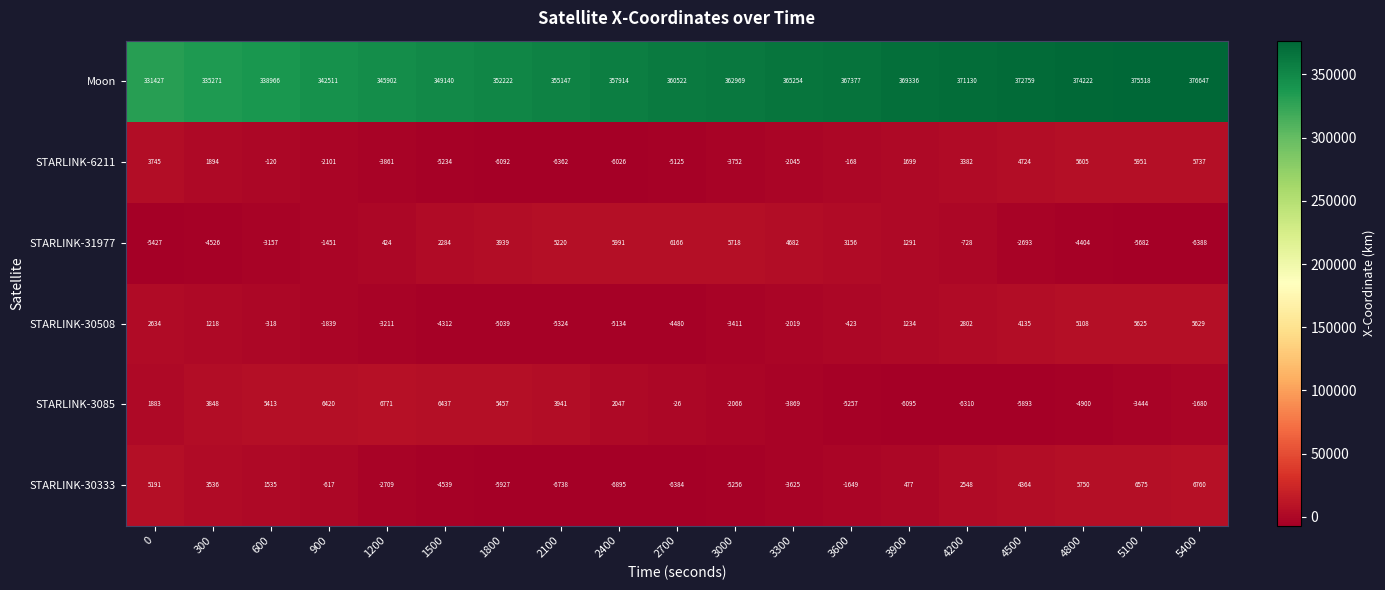

Read the STARLINK-30508 value at 3900.

1234